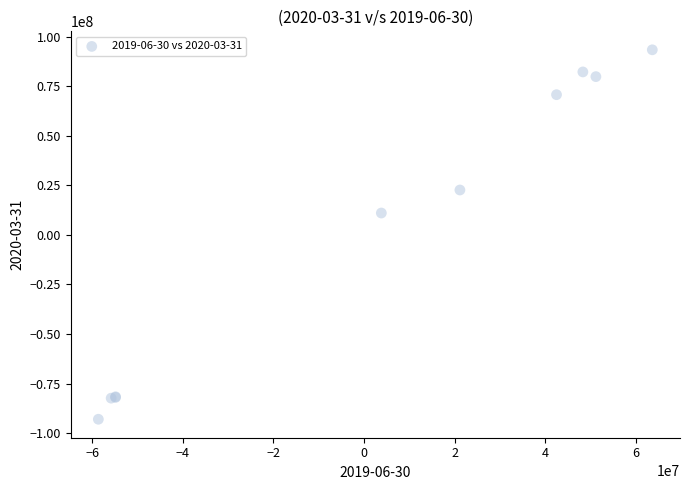

What Y value in the scatter plot is closest to 174500?

11020000